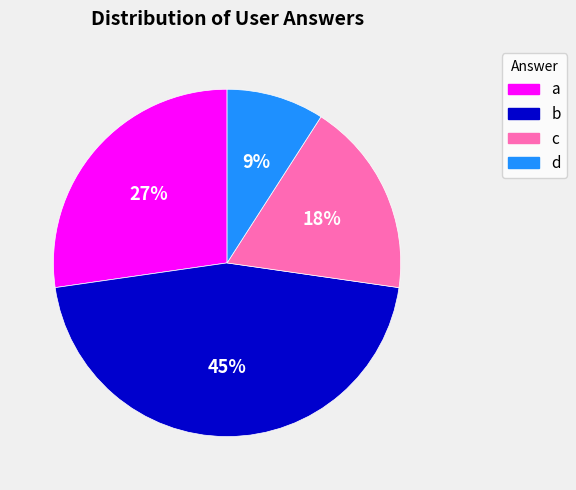

Is the sum of c and b greater than half?

Yes